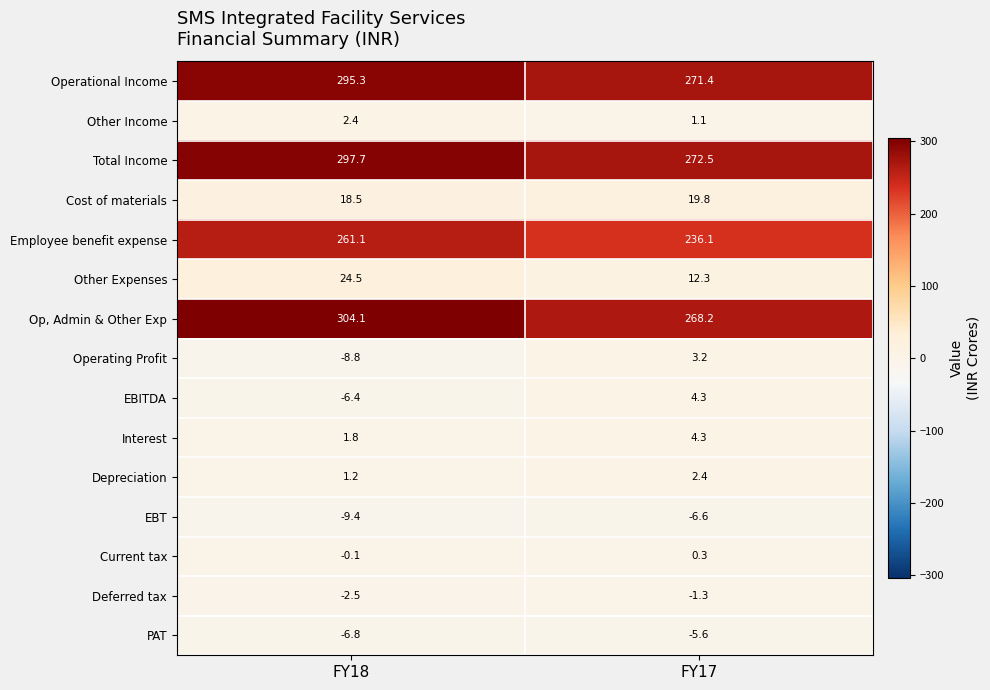

List the labels in order of Op, Admin & Other Exp value, smallest first.

FY17, FY18